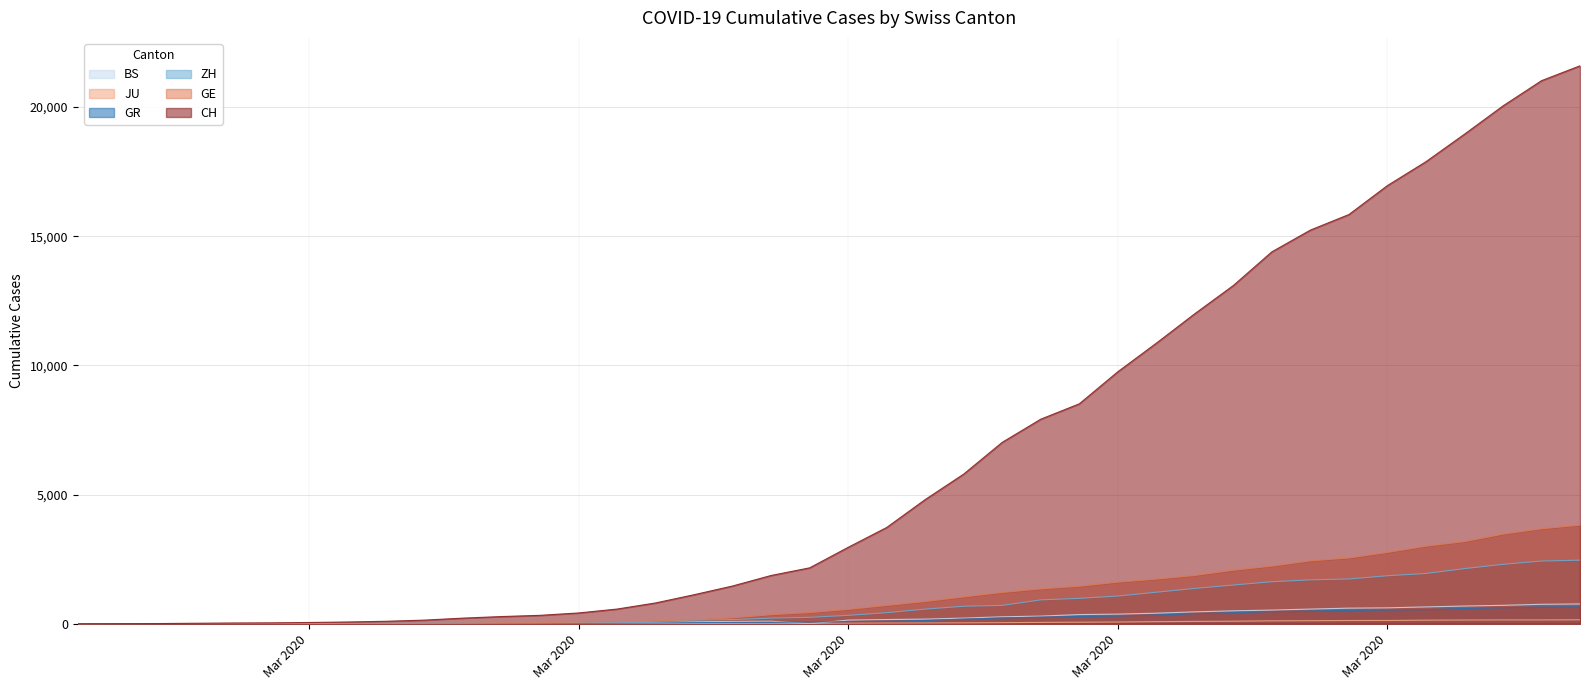

True or false: CH has more than 1 interior local peaks.

False